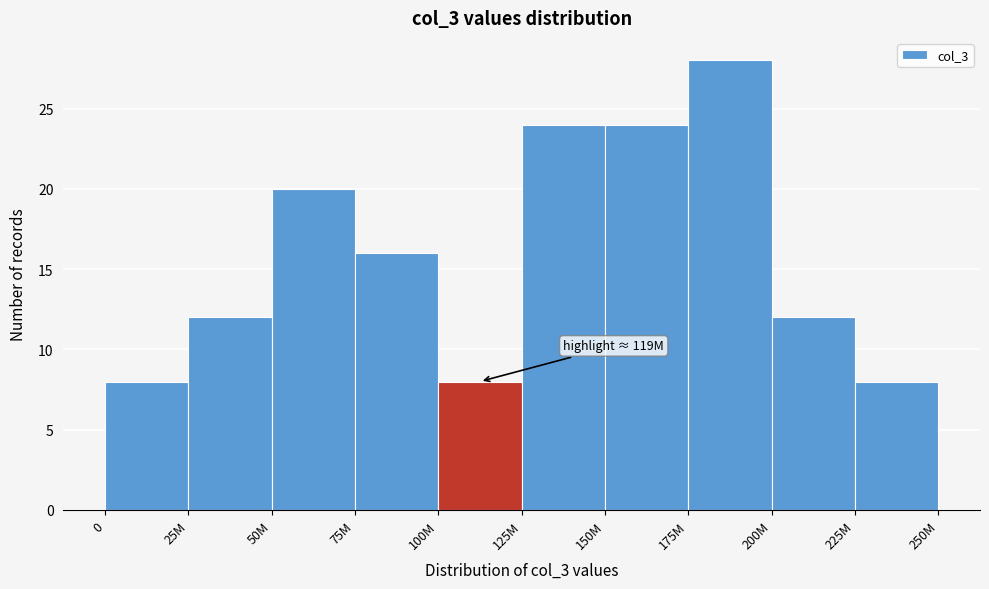

Reading left to right, what are all the values shown in this chart?

0=8	25M=12	50M=20	75M=16	100M=8	125M=24	150M=24	175M=28	200M=12	225M=8